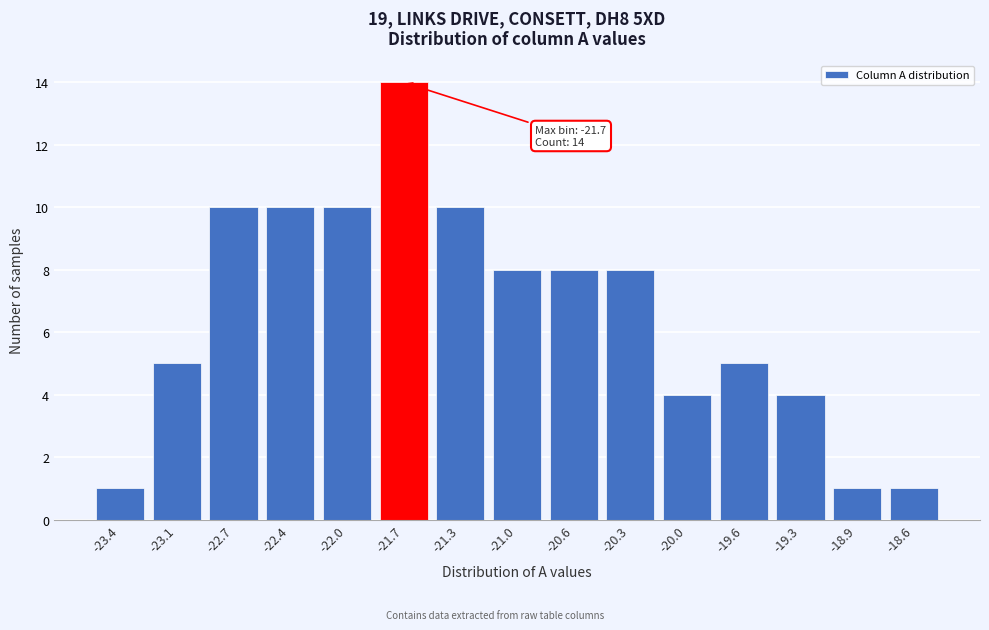

Reading right to left, transcribe all the data shown in this chart.

1	1	4	5	4	8	8	8	10	14	10	10	10	5	1